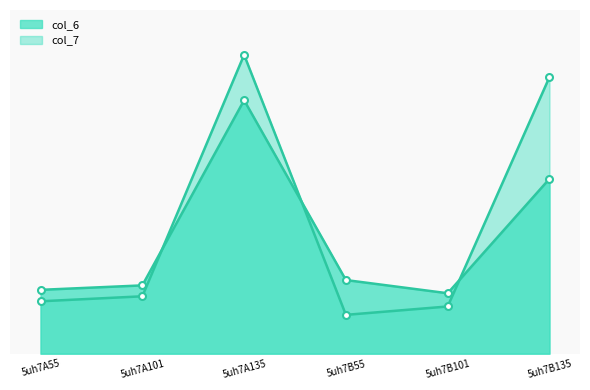

Between which two adjacent categories do col_6 and col_7 first intersect?

5uh7A101 and 5uh7A135